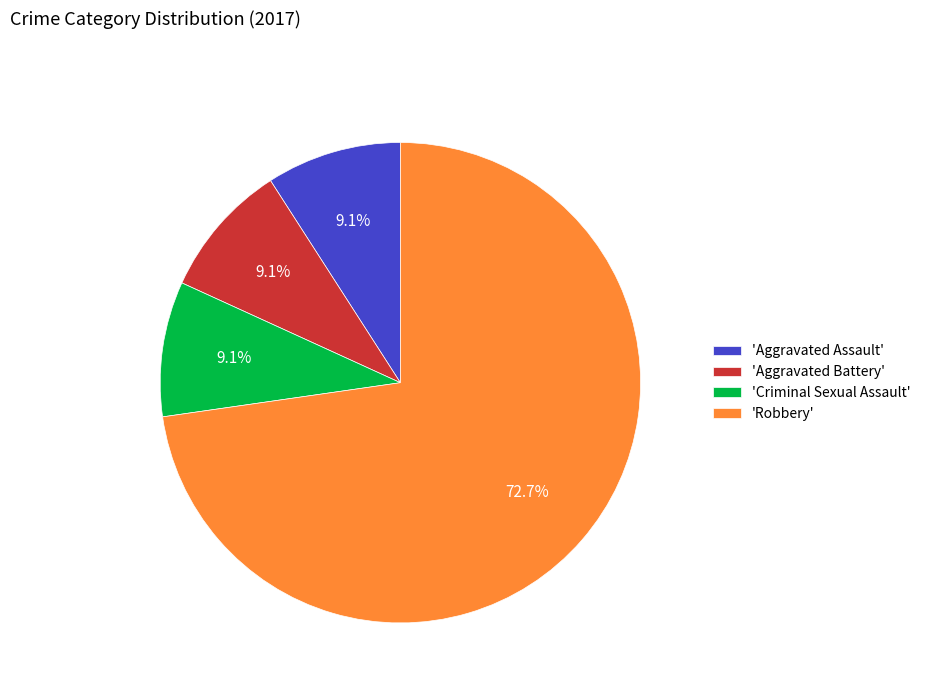

What is the majority slice?

'Robbery'